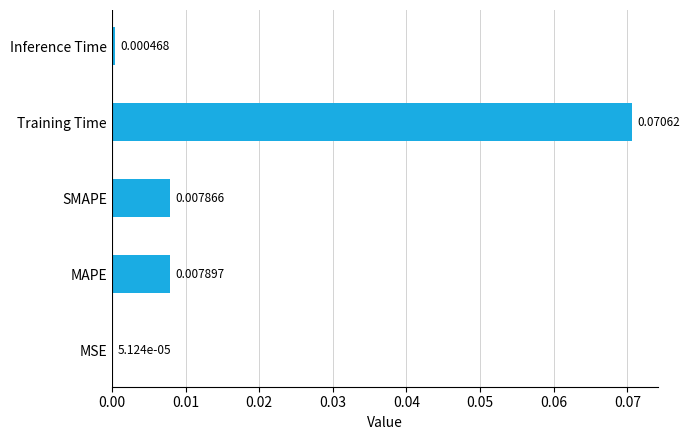

Which has a higher value, Inference Time or Training Time?

Training Time